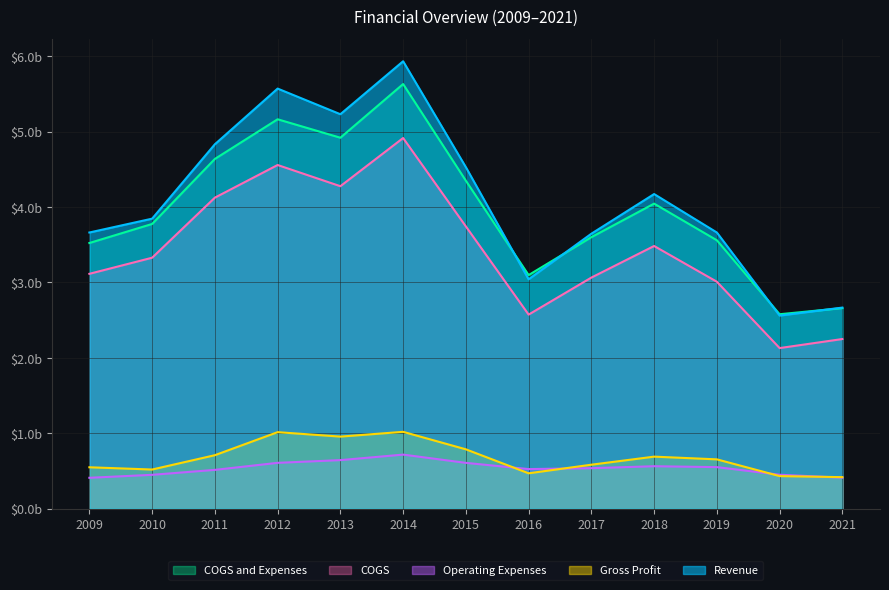

How many data points in COGS are above 3?

10